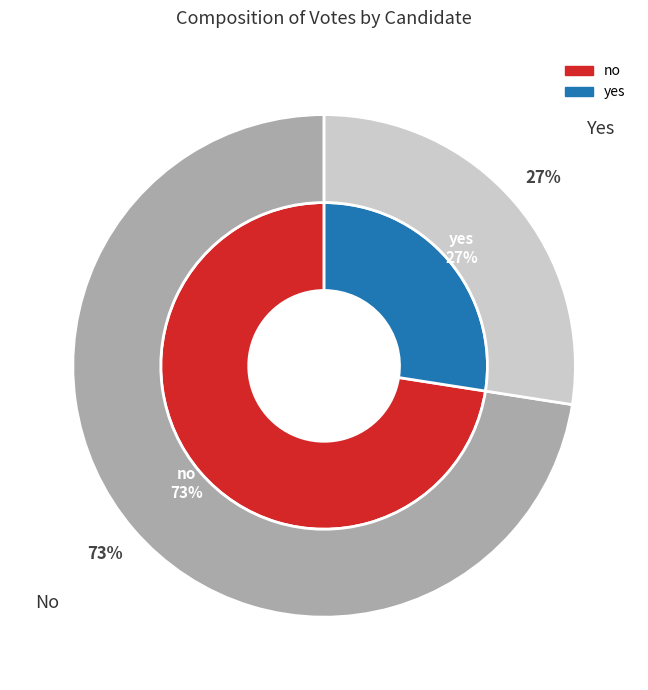

How many slices are in this pie chart?

2